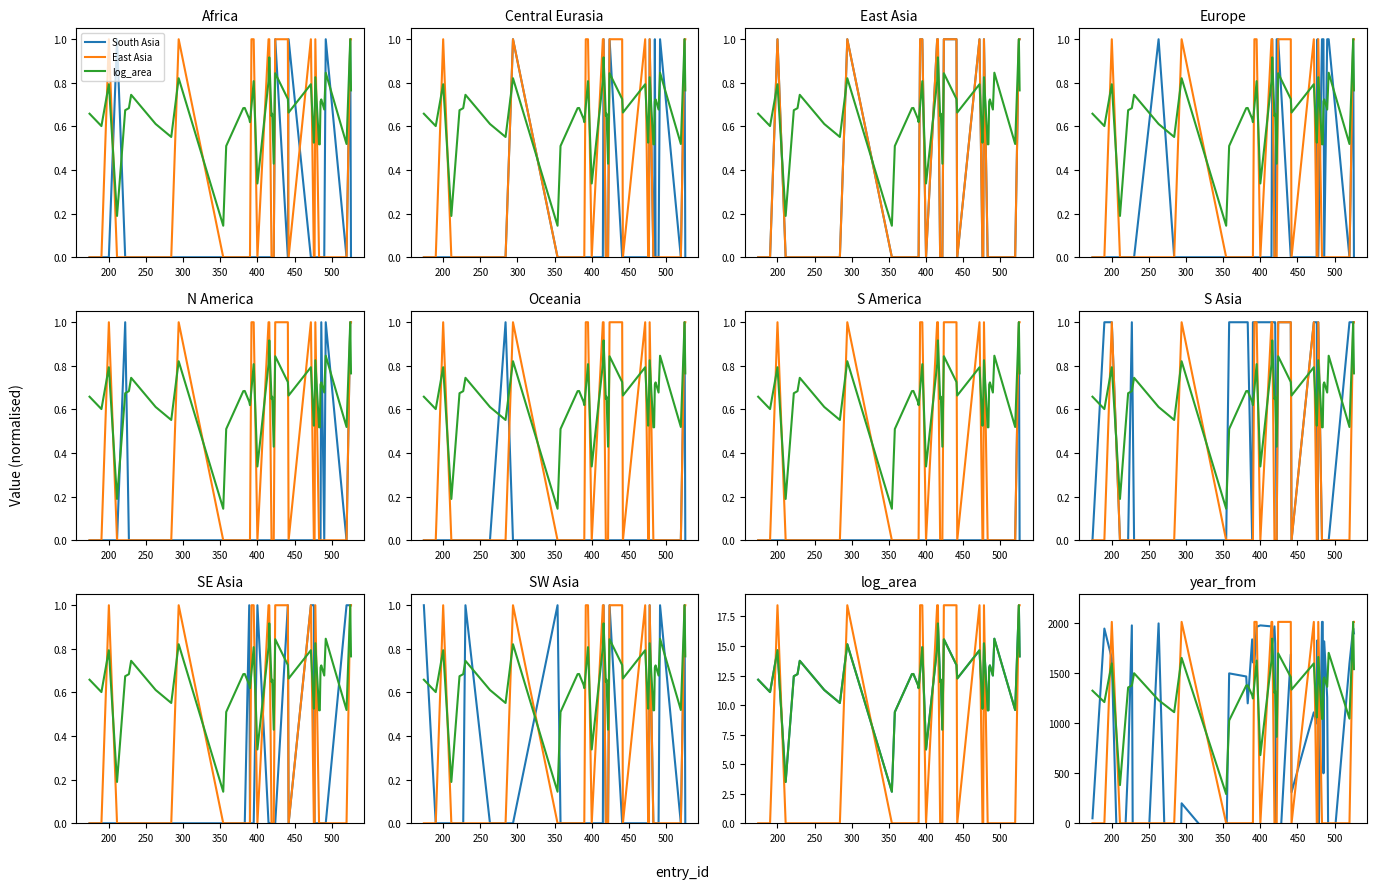

Where do South Asia and East Asia first cross each other?

200 and 250